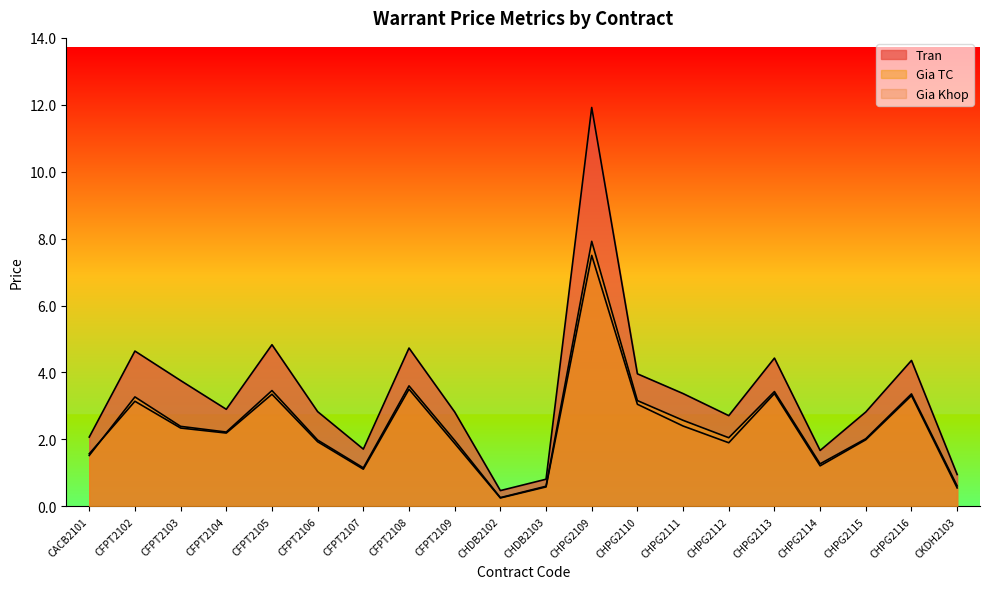

Which label corresponds to the smallest value in the chart?

CHDB2102